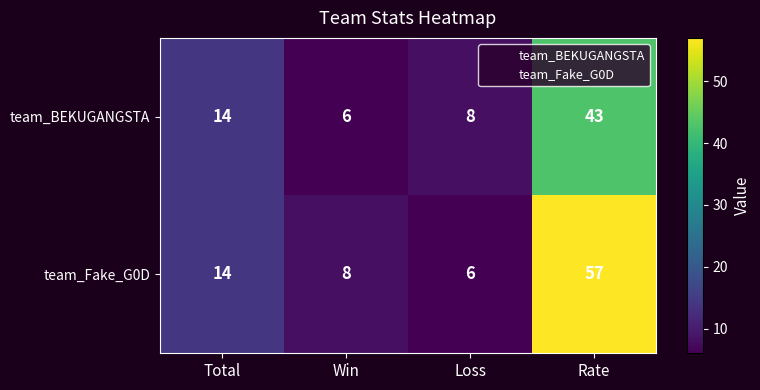

How many values in the team_BEKUGANGSTA series are below 14?

2